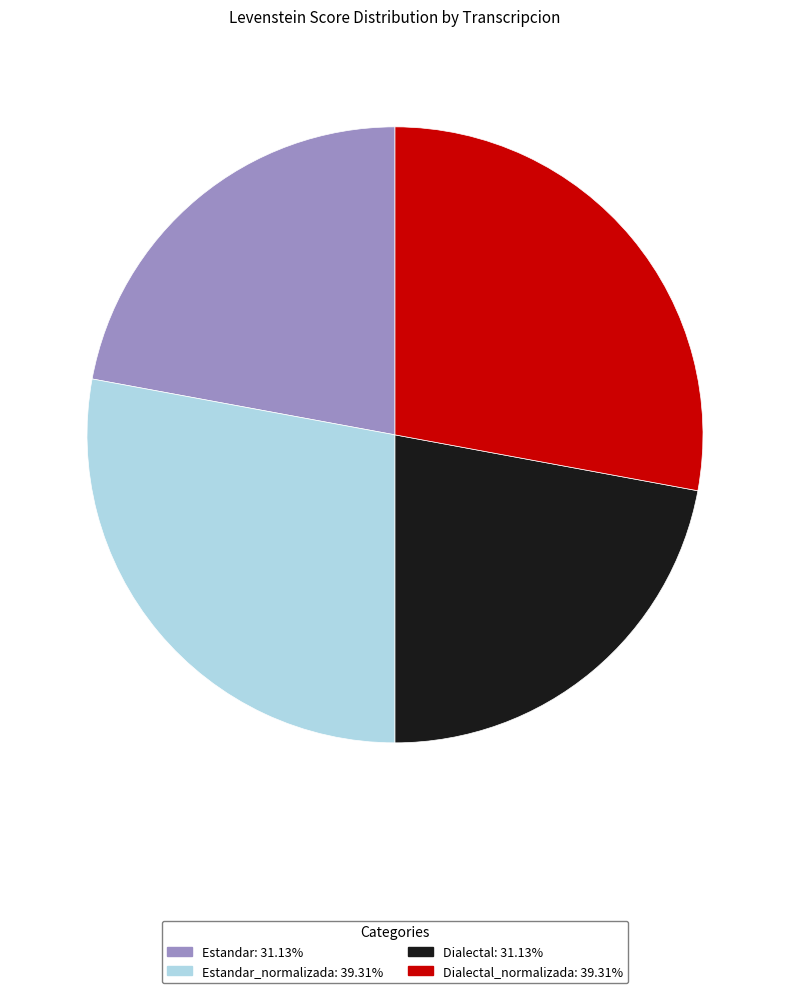

Is there any slice that represents more than half of the pie?

No